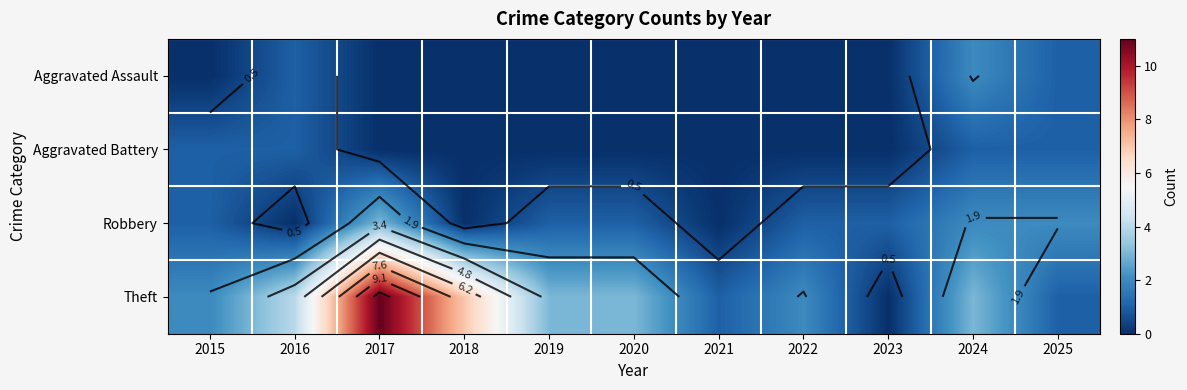

Between 2020 and 2018, which is larger?

2020